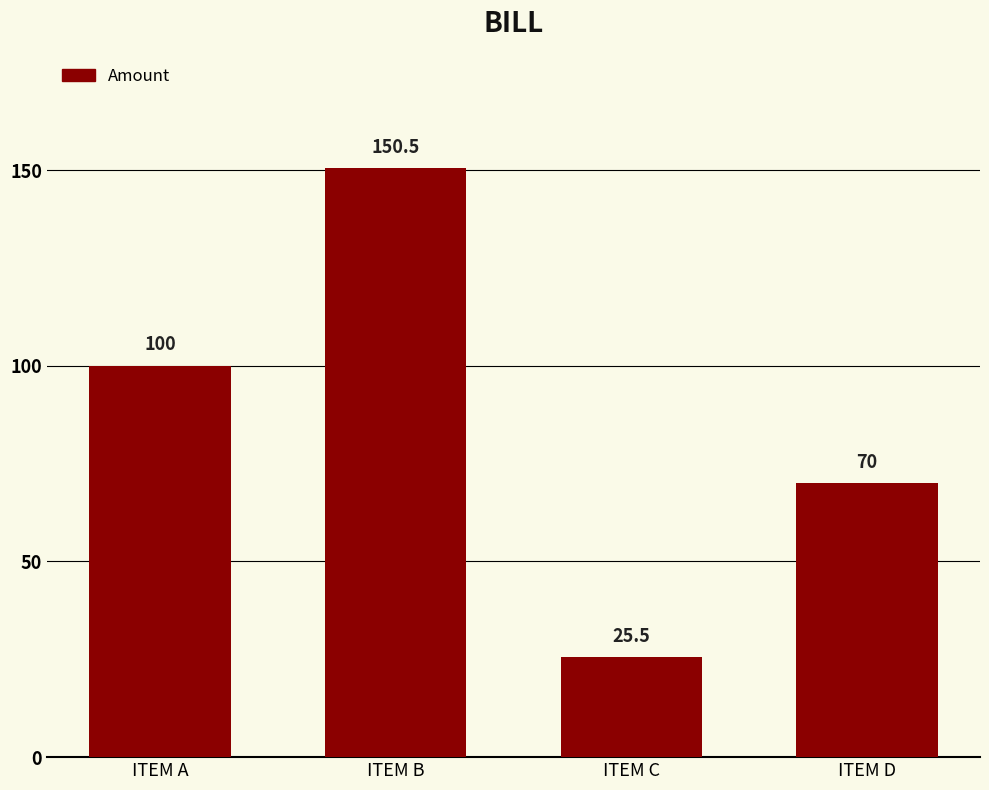

What is the greatest value displayed?

150.5